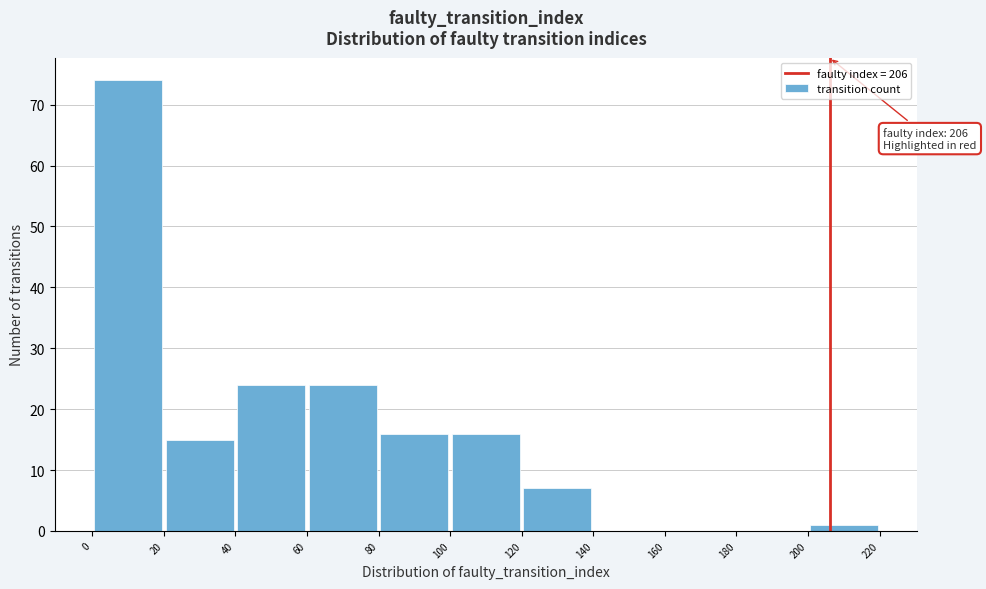

Over which range of the x-axis is the bar tallest?

0 to 20